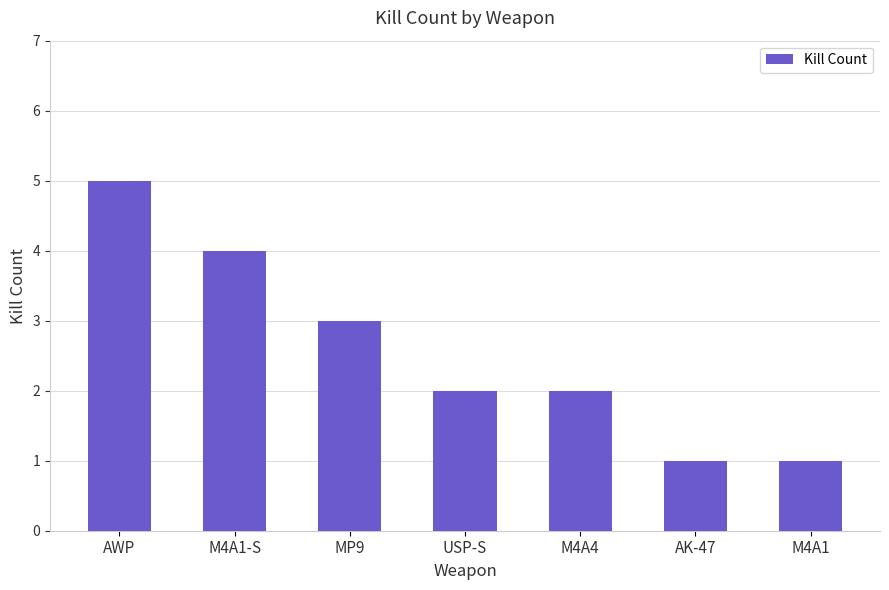

What is the label of the 6th bar from the right?

M4A1-S